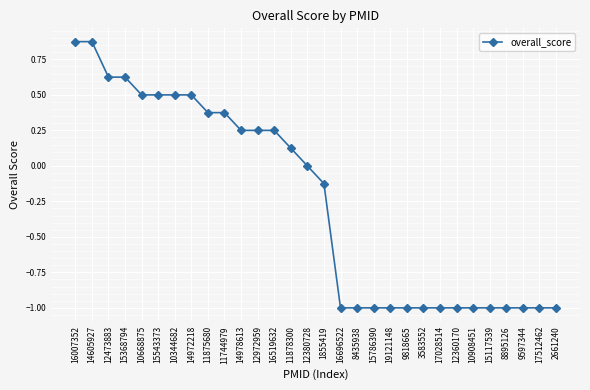

What position from the left is 16519632?

13